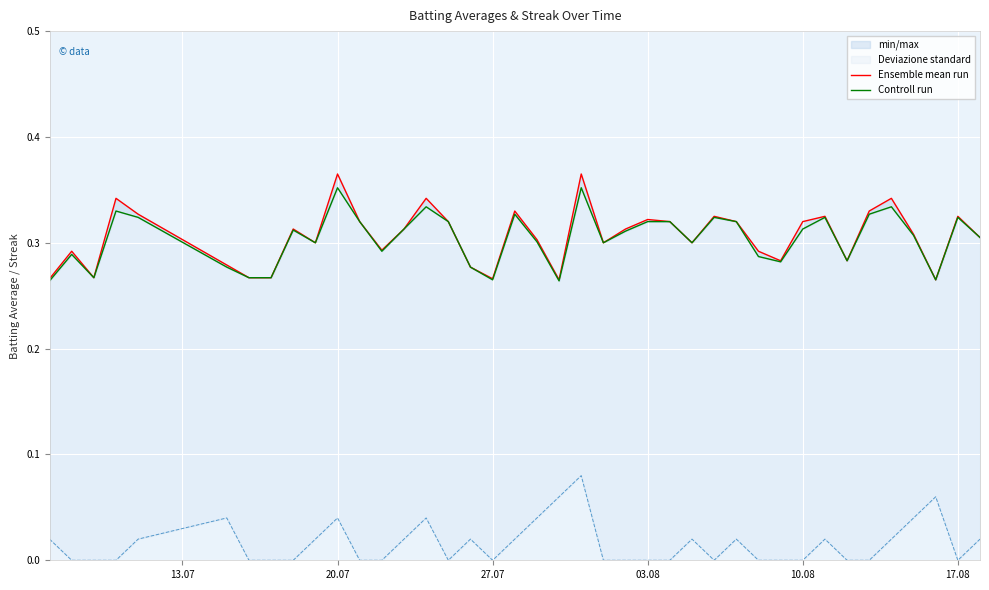

Is the value of Controll run at 27.07 greater than the value of Ensemble mean run at 34?

No